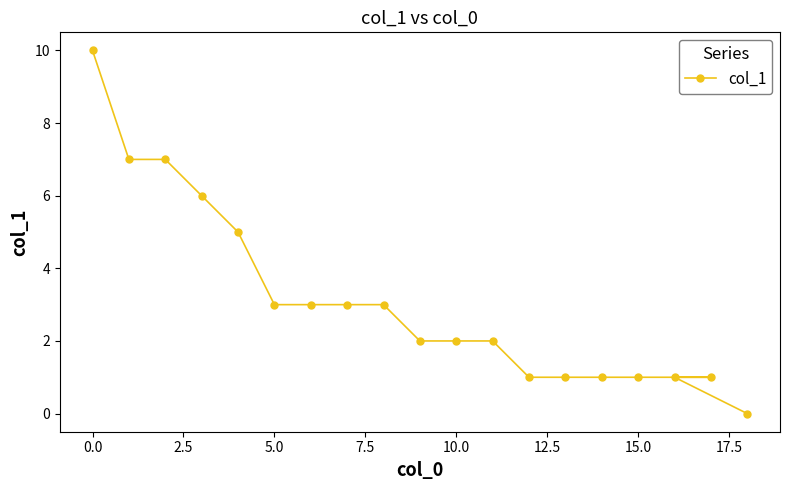

Reading left to right, transcribe all the data shown in this chart.

10	7	7	6	5	3	3	3	3	2	2	2	1	1	1	1	1	1	0